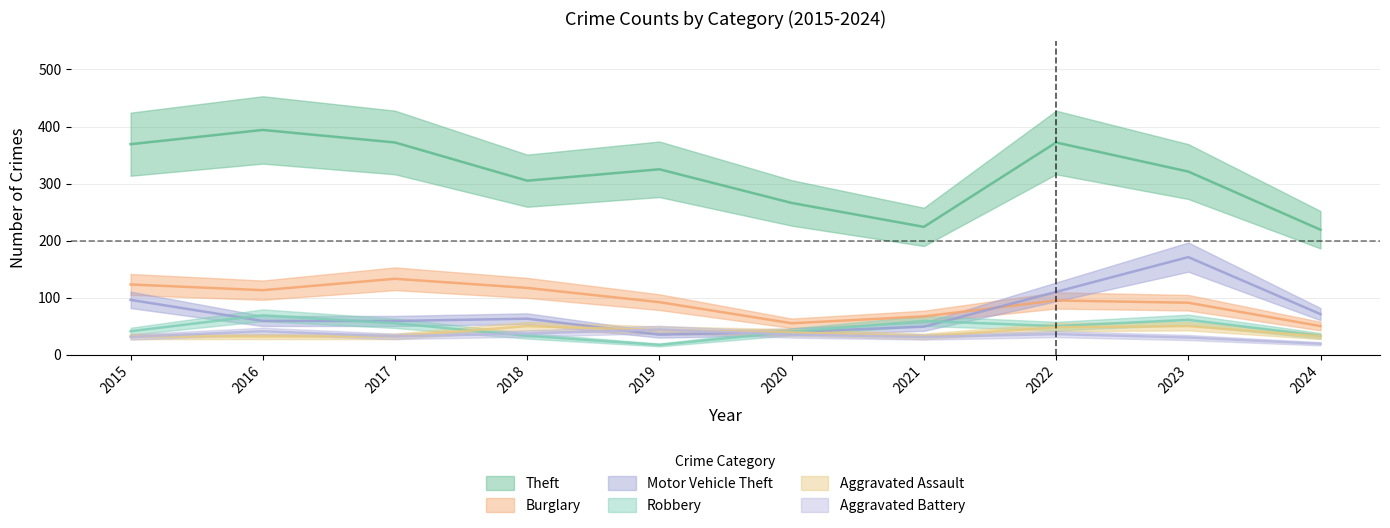

Which label corresponds to the largest value in the chart?

2016